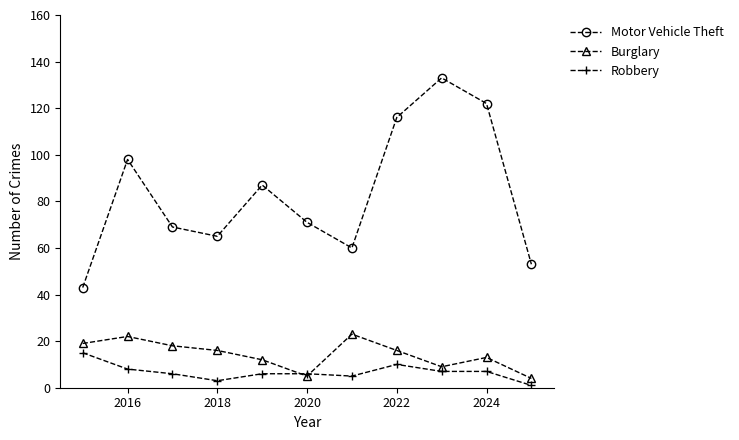

True or false: Robbery and Motor Vehicle Theft cross at least once.

False